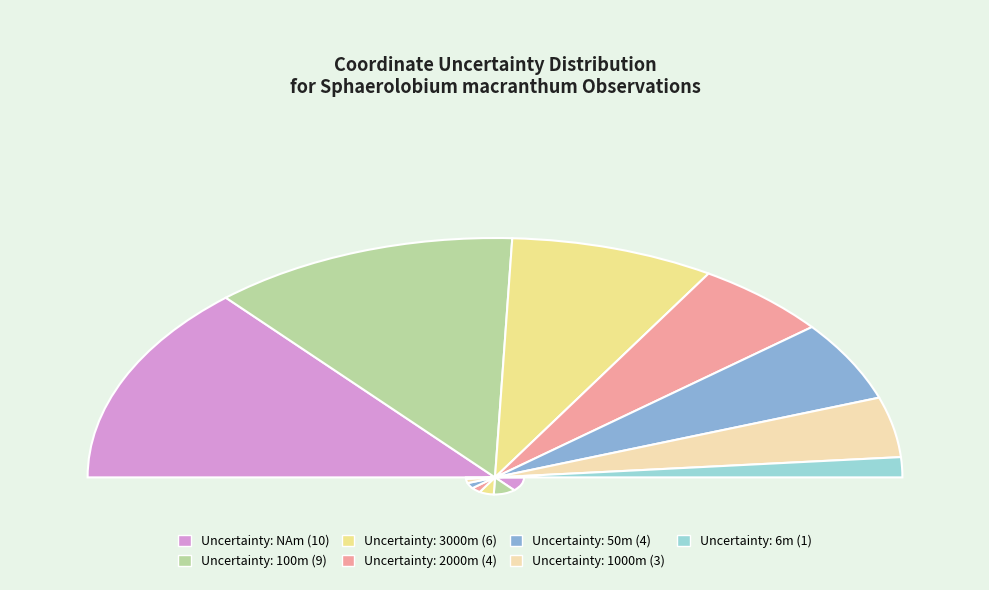

To the nearest percent, what is the difference between the largest and smallest slice percentages?

24%